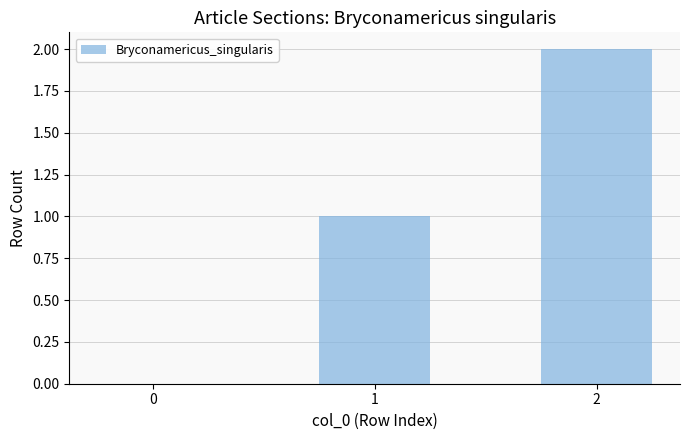

Which label corresponds to the largest value in the chart?

2